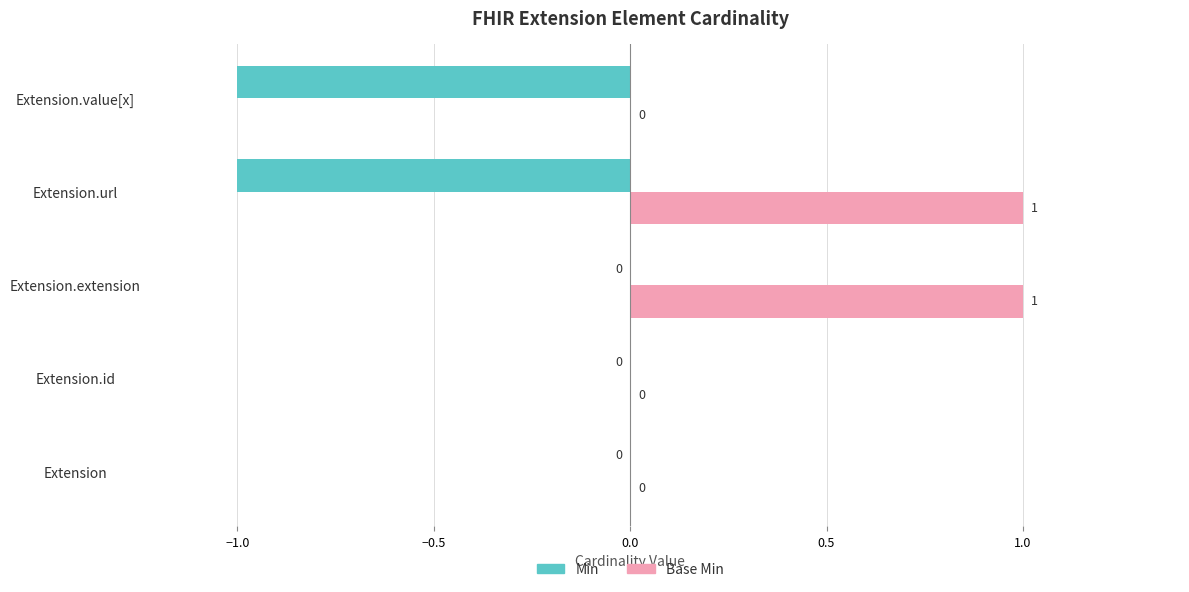

How many Min values are between -1 and 0?

5